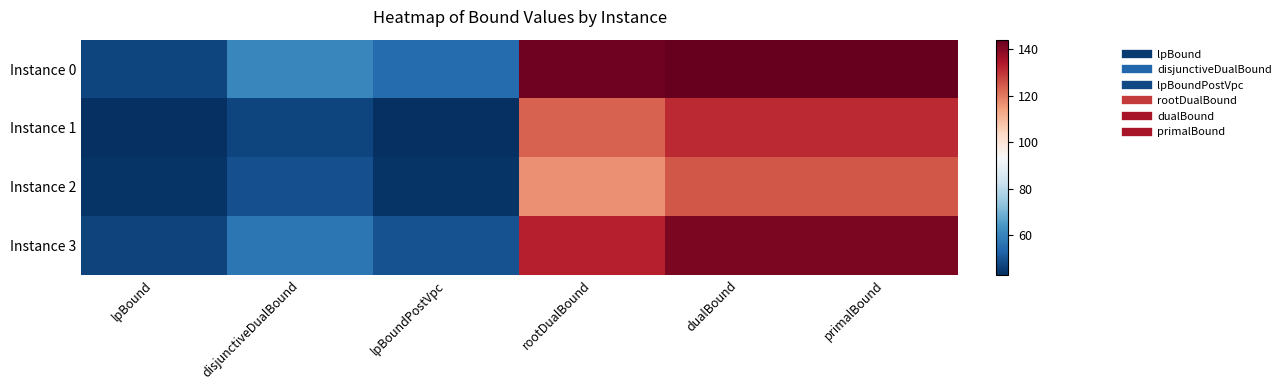

What is the total value across all series at rootDualBound?

515.1